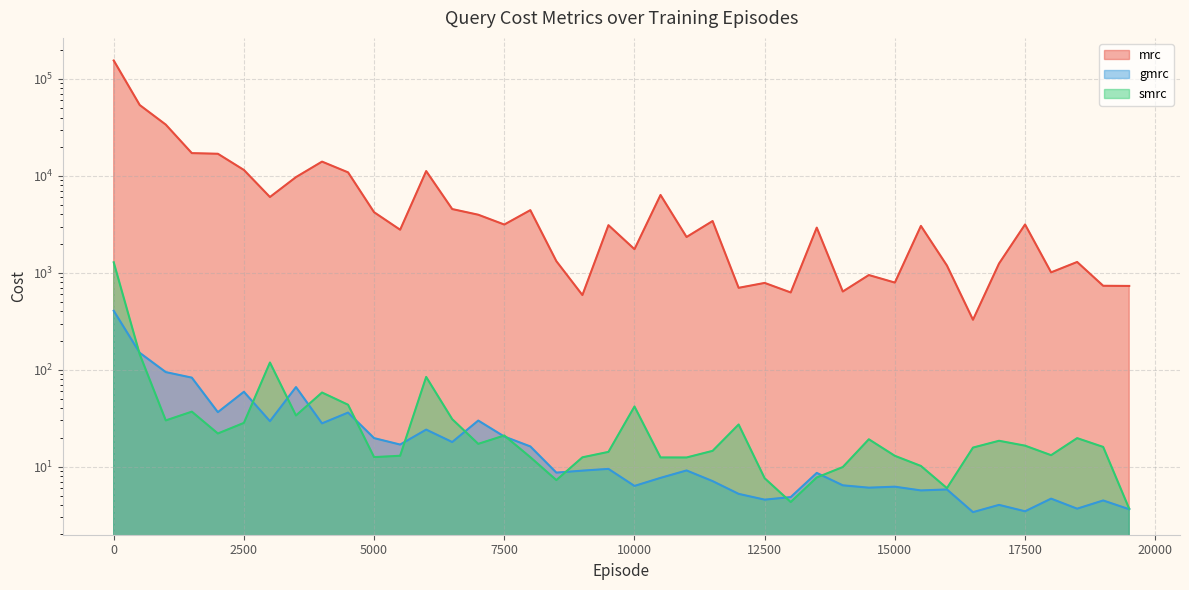

Where is the first local minimum for mrc?

3000